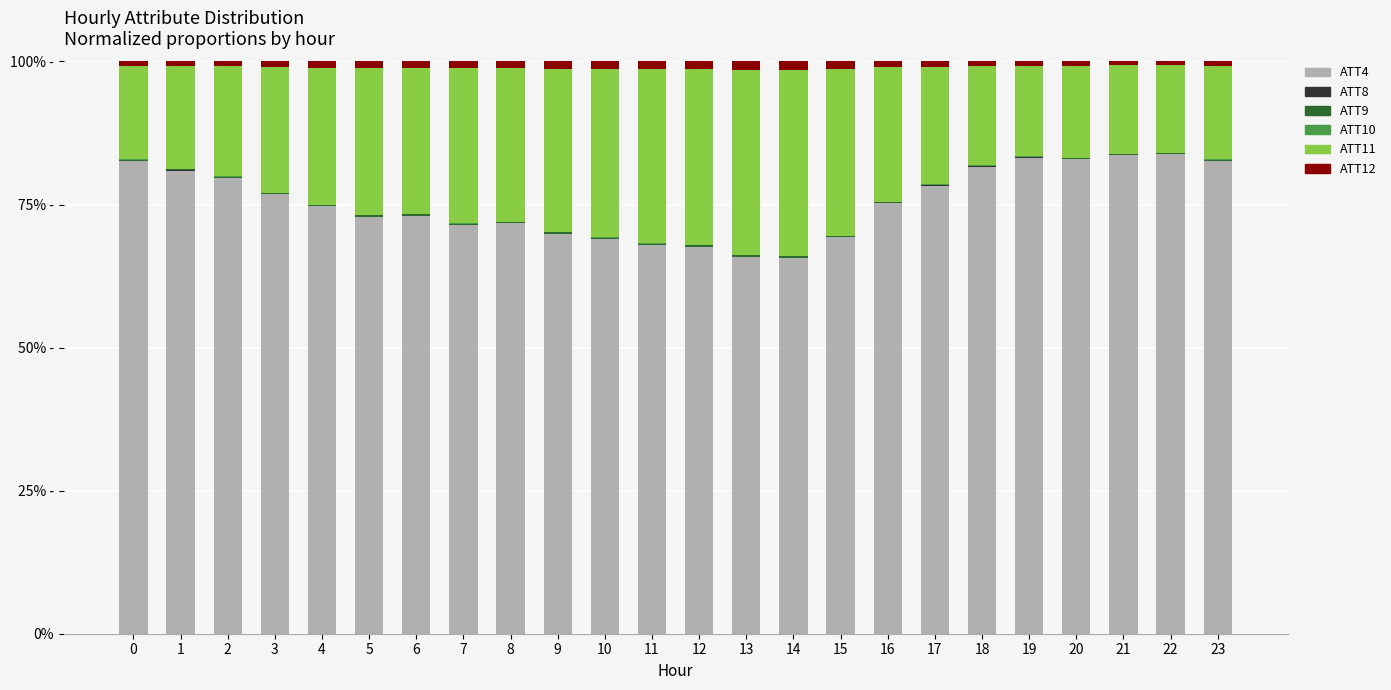

Are the bars horizontal?

No